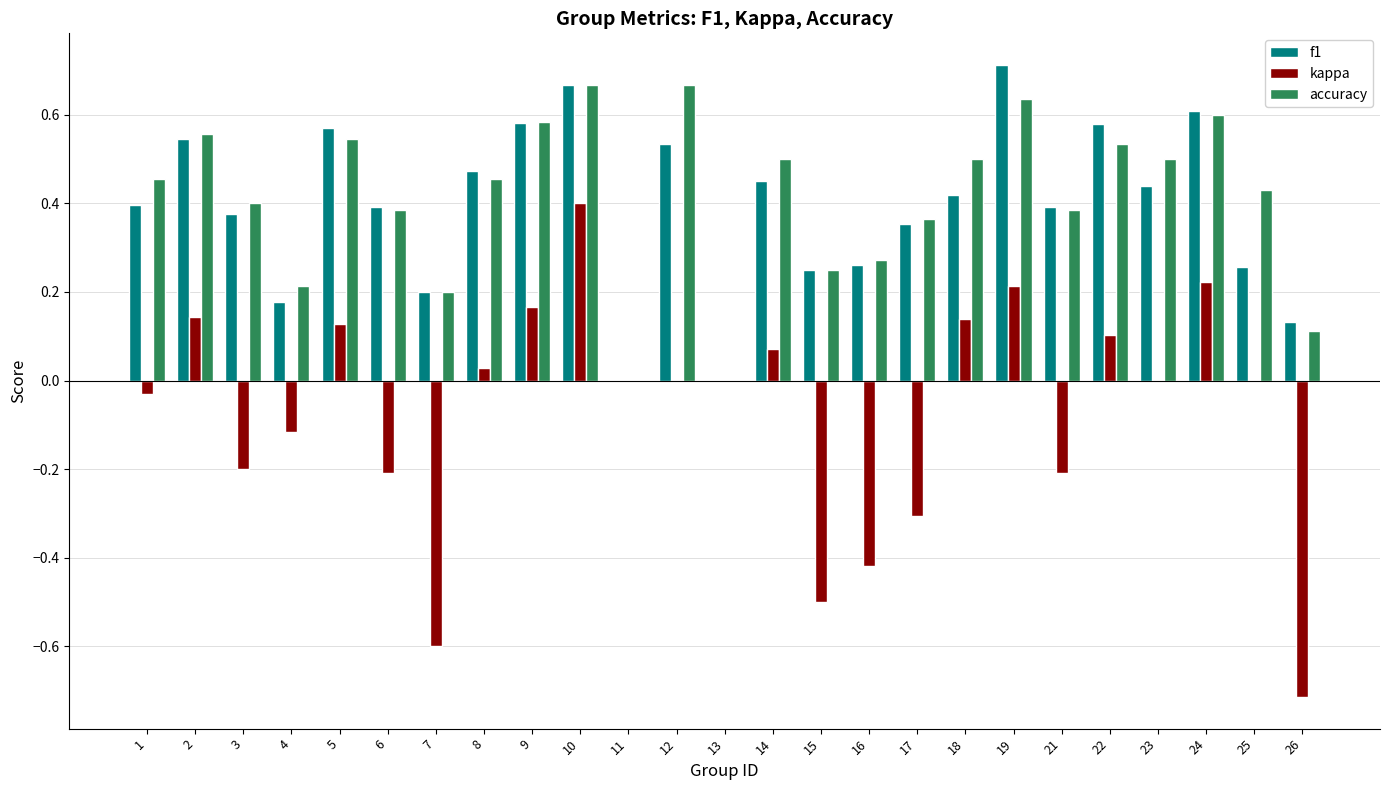

Between 9 and 15, which series saw the biggest shift?

kappa